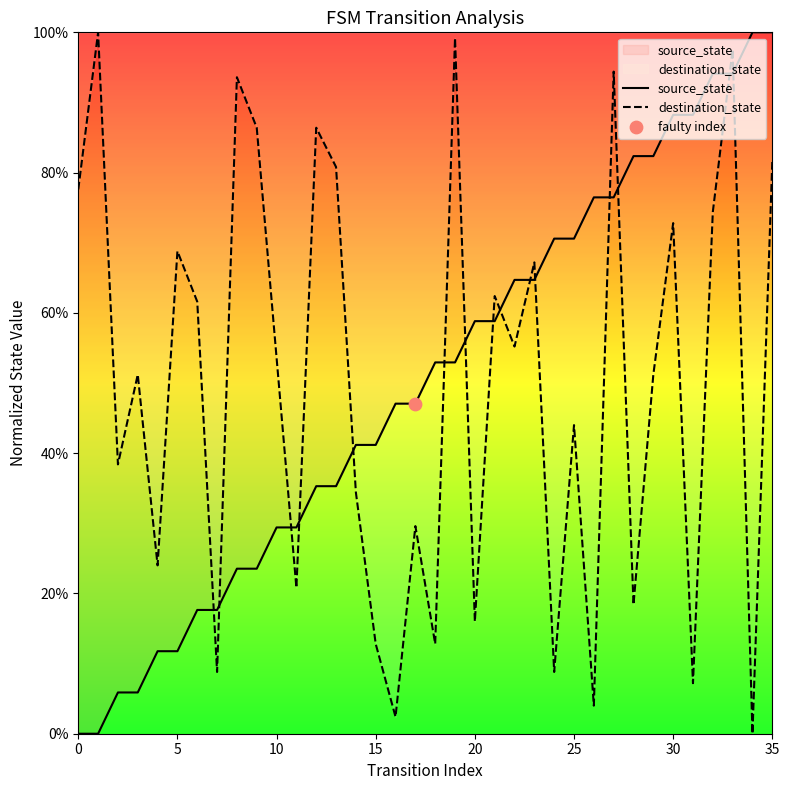

Is the value of destination_state at 10 greater than the value of source_state at 10?

Yes